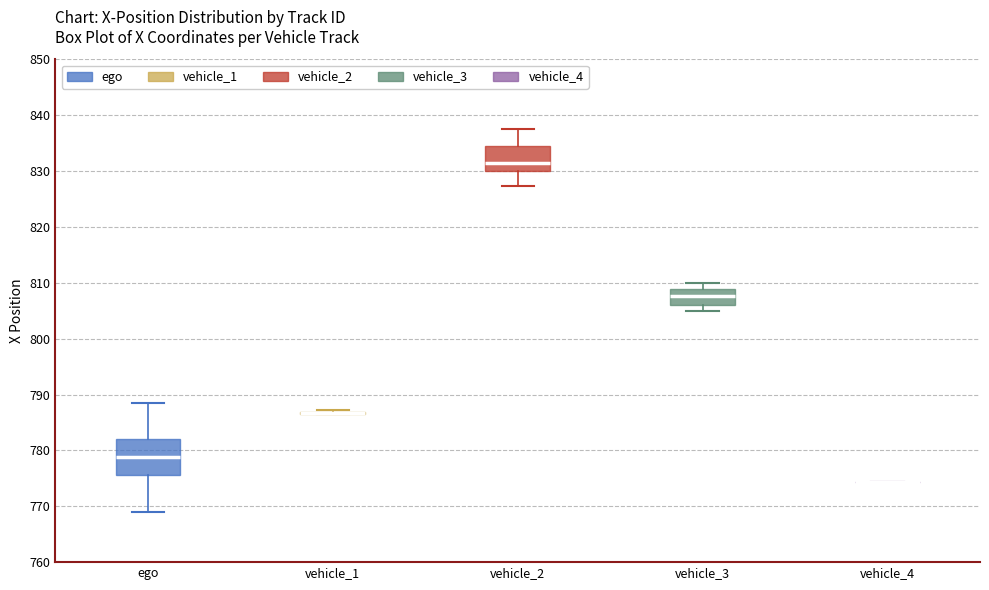

Comparing the boxes themselves (not the whiskers), which one is the tallest?

ego